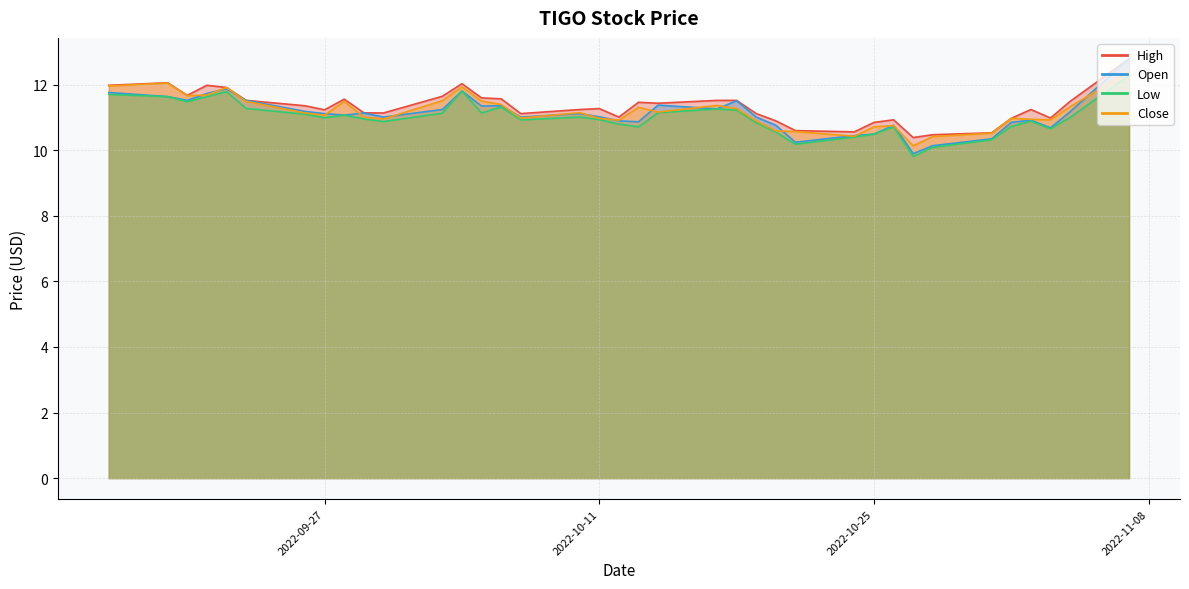

Which series has the widest spread of values?

Open